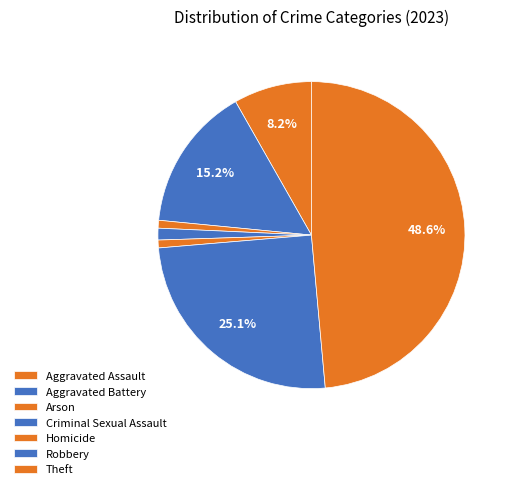

The Criminal Sexual Assault slice represents 1% of the pie. True or false?

True